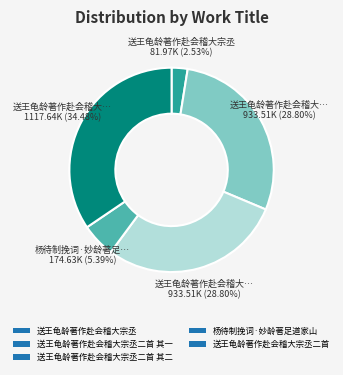

True or false: 送王龟龄著作赴会稽大宗丞二首 其二 accounts for 29% of the total.

True